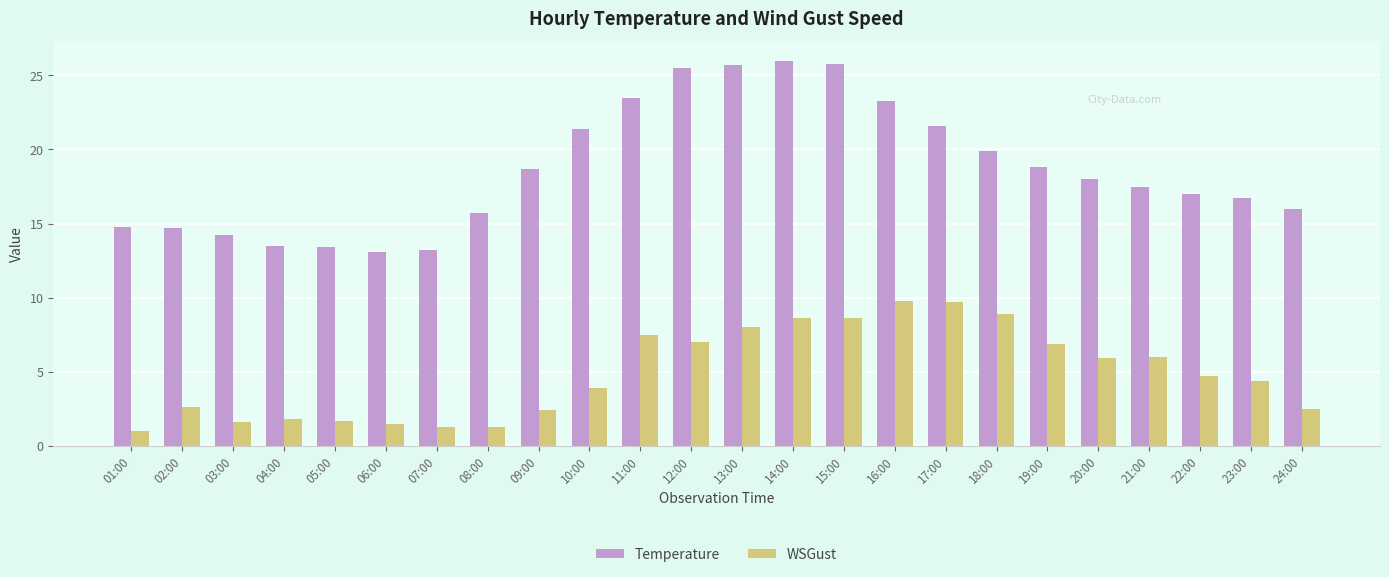

What is the difference between the WSGust values at 11:00 and 13:00?

0.5